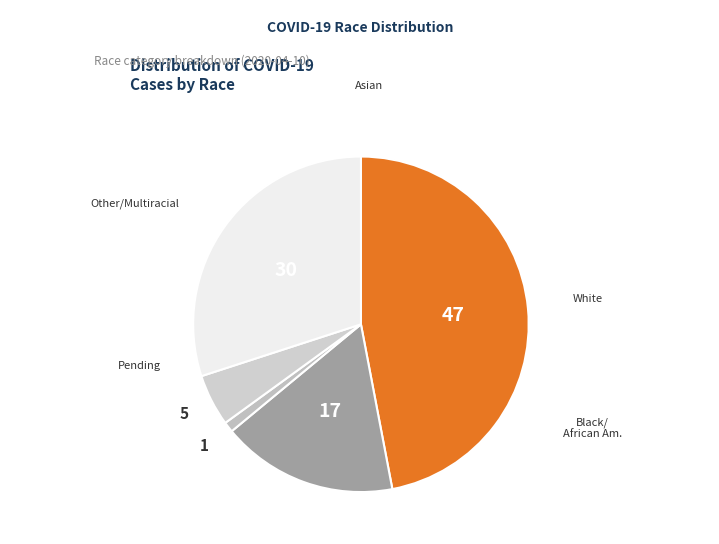

How many segments does this pie chart have?

5